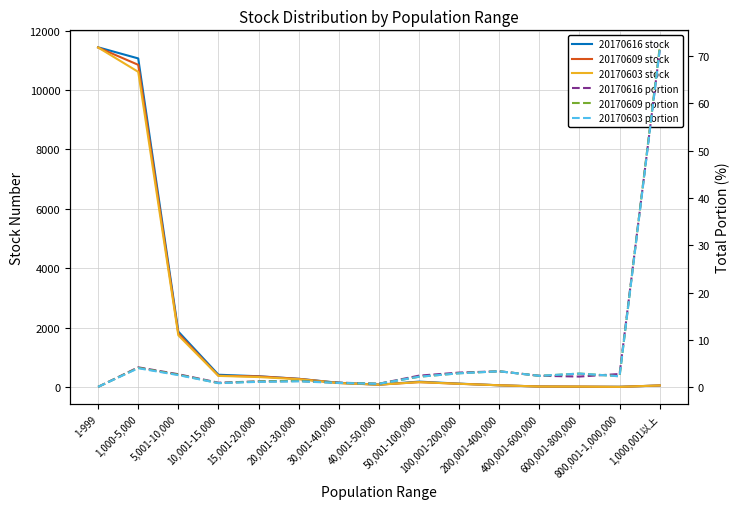

Between which two adjacent categories do 20170603 stock and 20170616 portion first intersect?

800,001-1,000,000 and 1,000,001以上